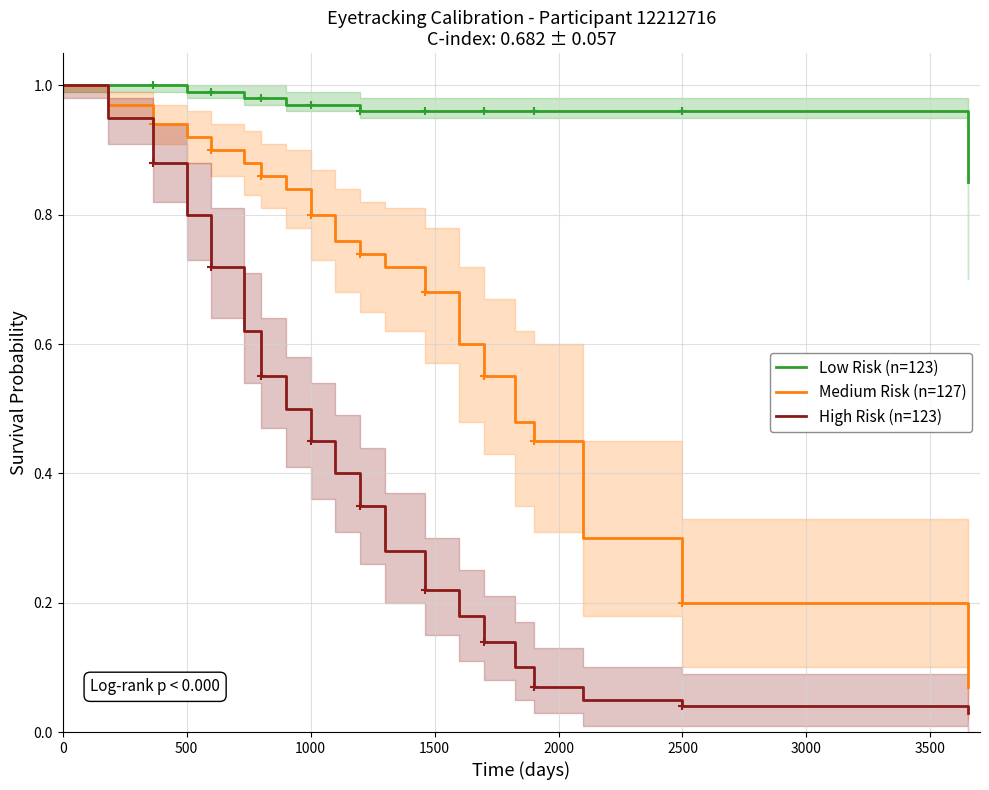

True or false: Medium Risk (n=127) and Low Risk (n=123) intersect in this chart.

False